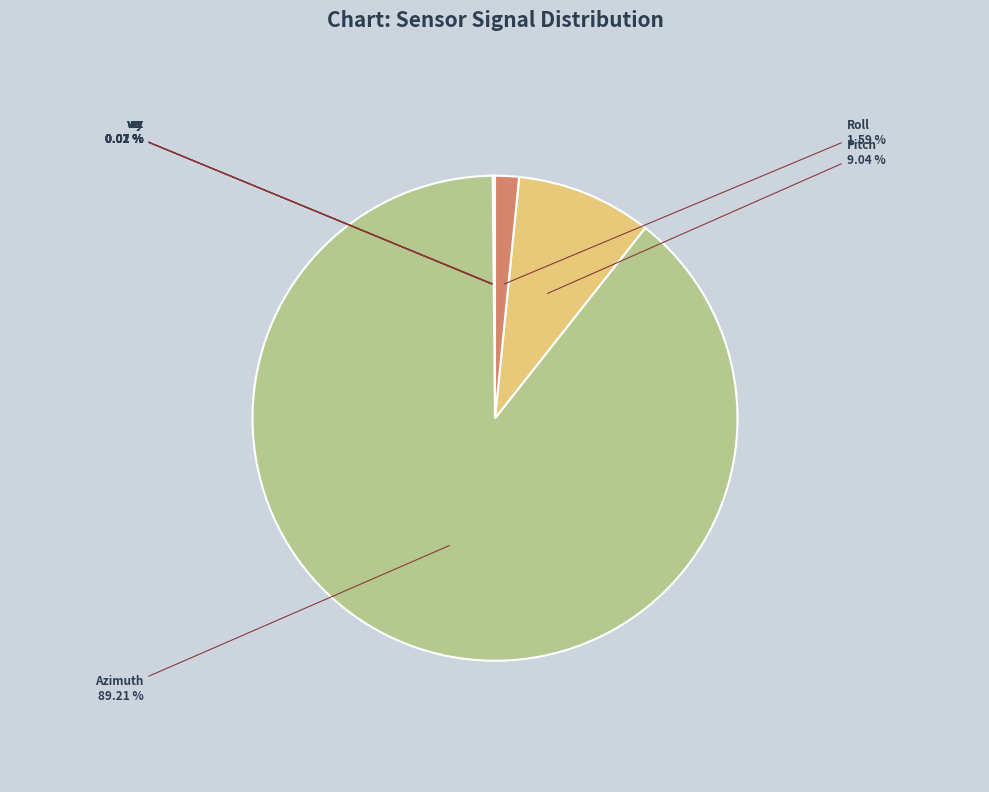

Which category has the biggest portion of the pie?

Azimuth